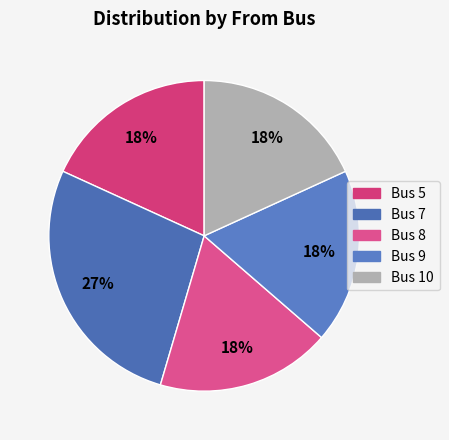

To the nearest percent, what is the average slice percentage?

20%